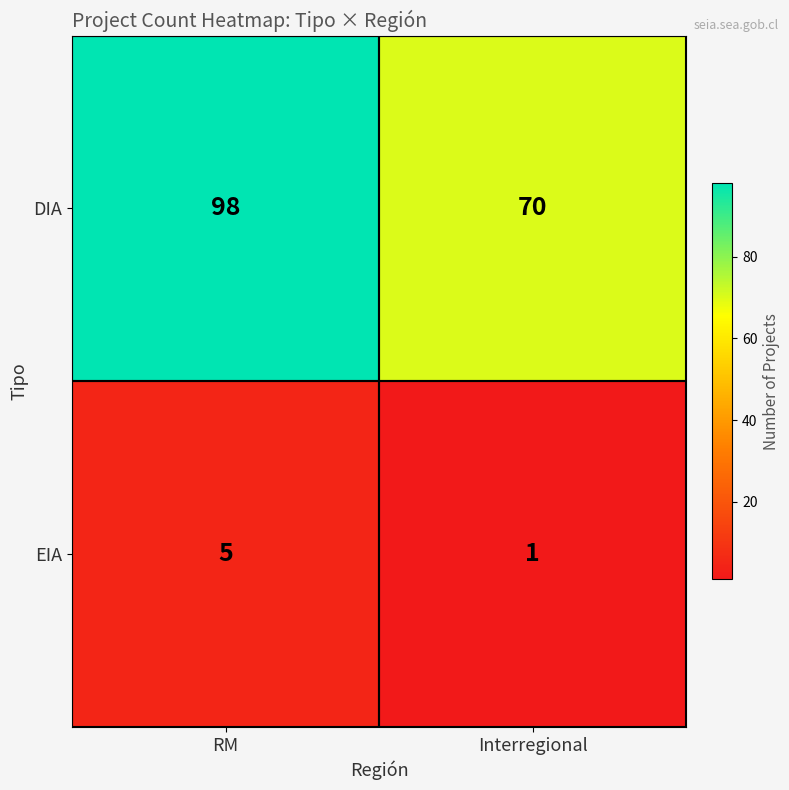

At how many categories does at least one series exceed 3?

2